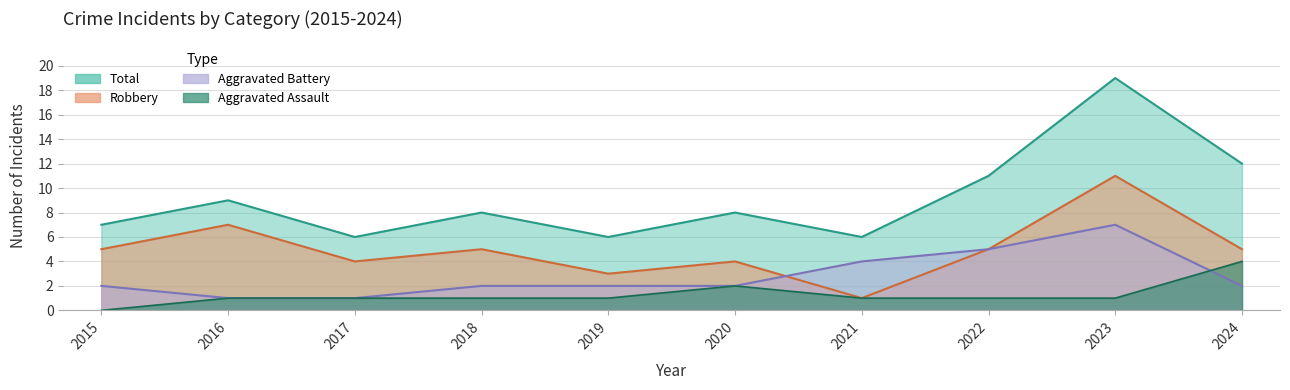

What is the approximate value of Aggravated Battery at 2021?

4